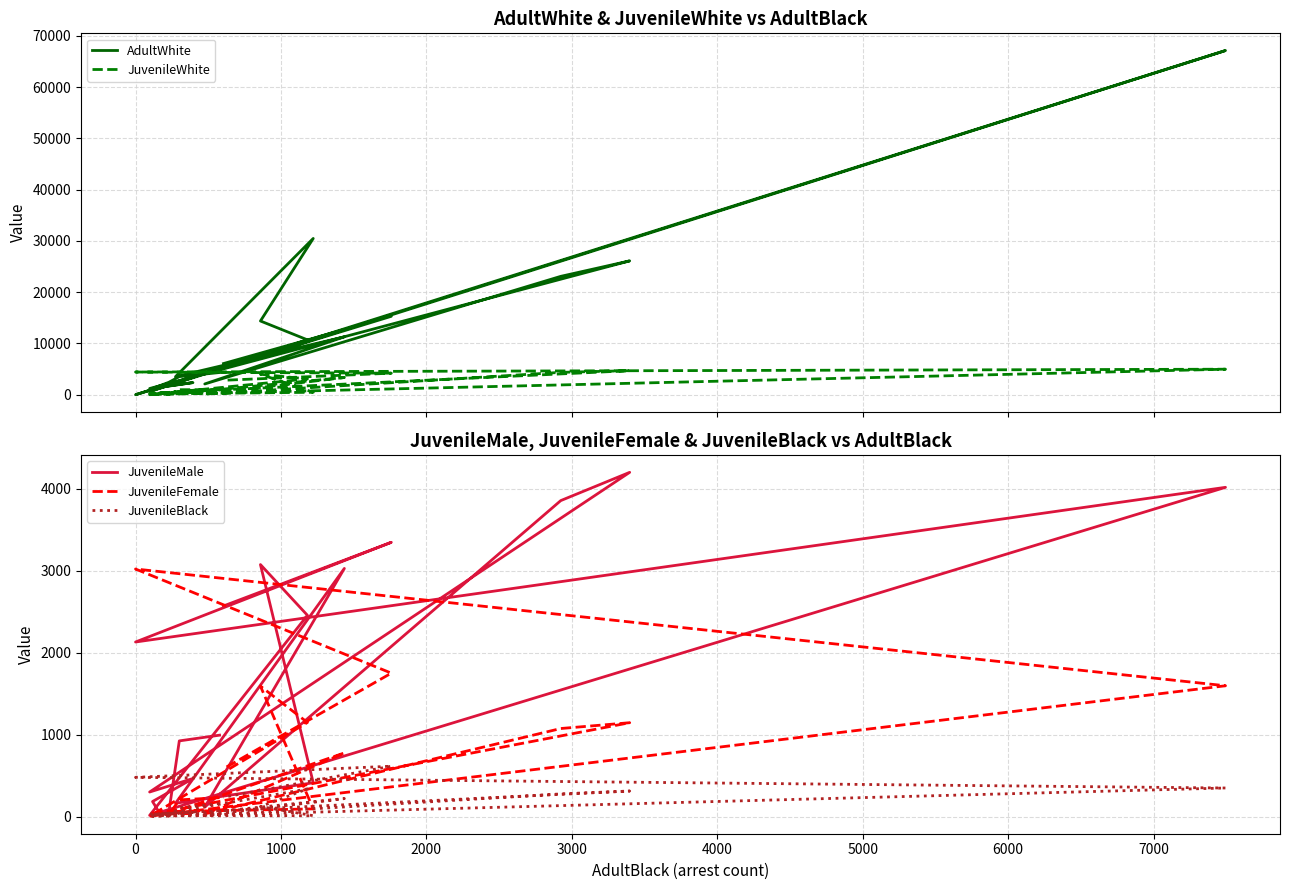

How many values in the AdultWhite series are below 4328?

10